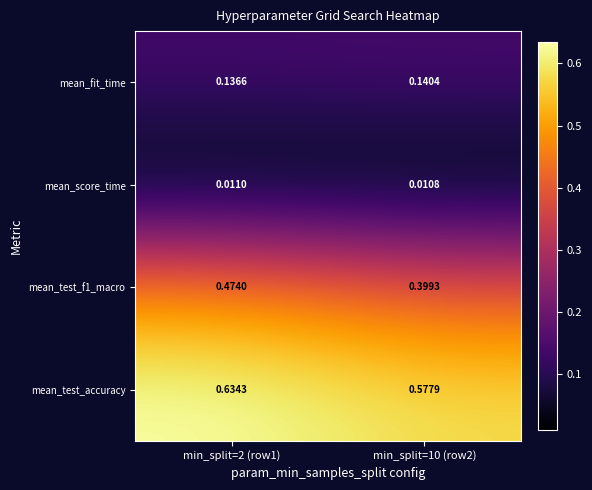

Rank the series by their average value, from highest to lowest.

mean_test_accuracy, mean_test_f1_macro, mean_fit_time, mean_score_time